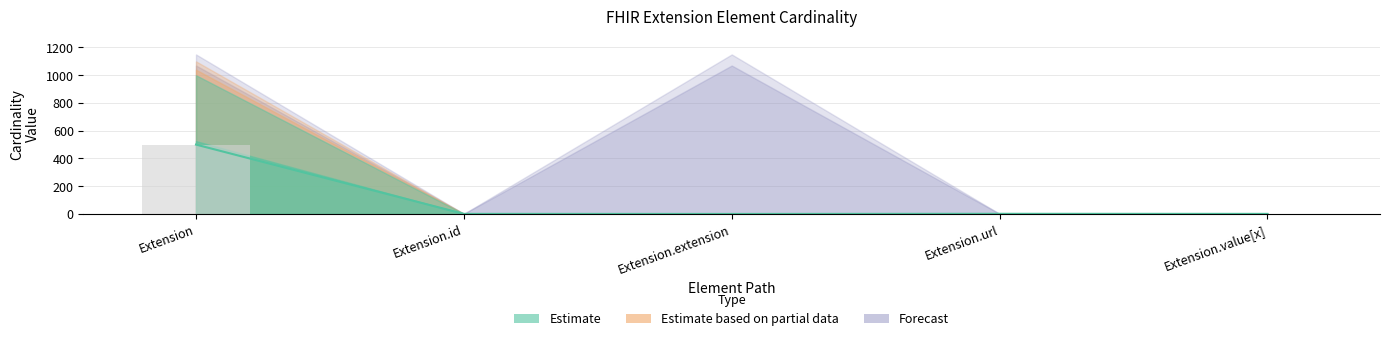

How many bars are there in each group?

4